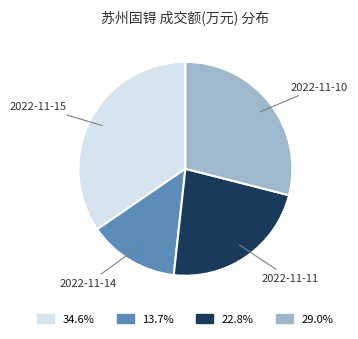

Approximately how many times larger is the value at 2022-11-11 compared to 2022-11-14?

1.7